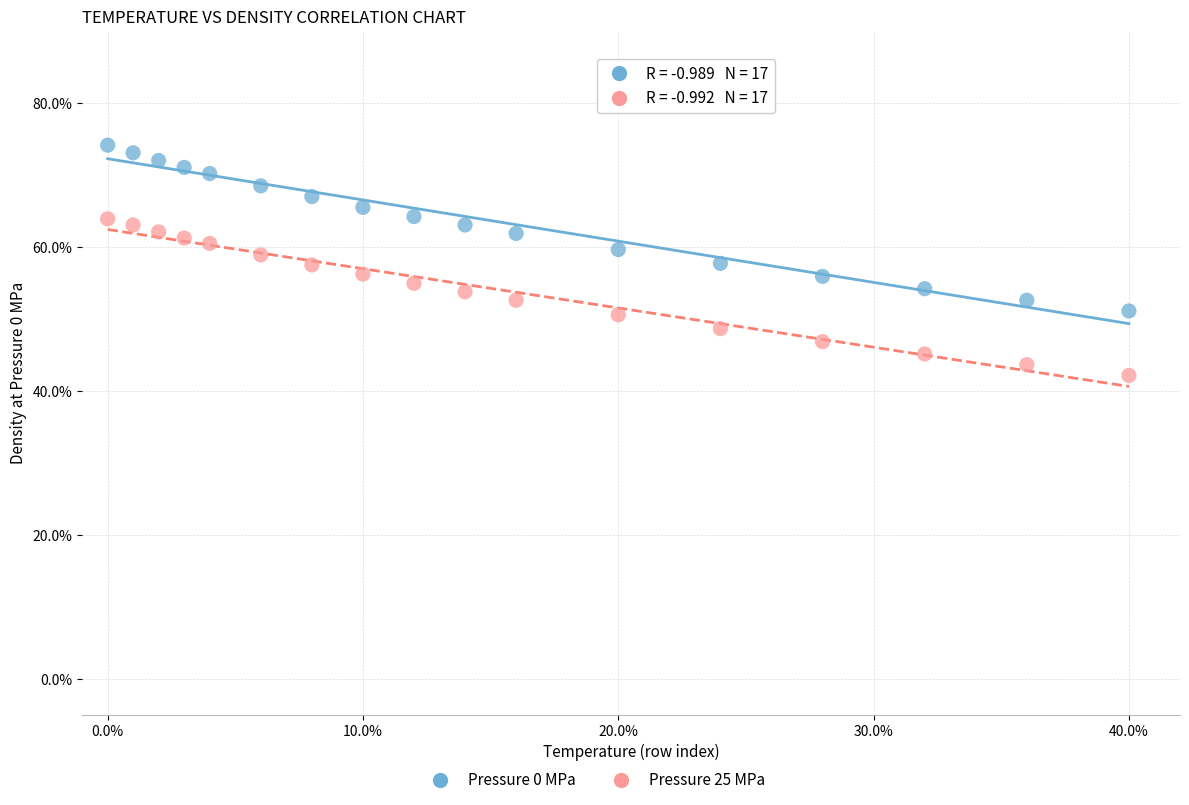

Which series reaches the maximum Y coordinate?

Pressure 0 MPa